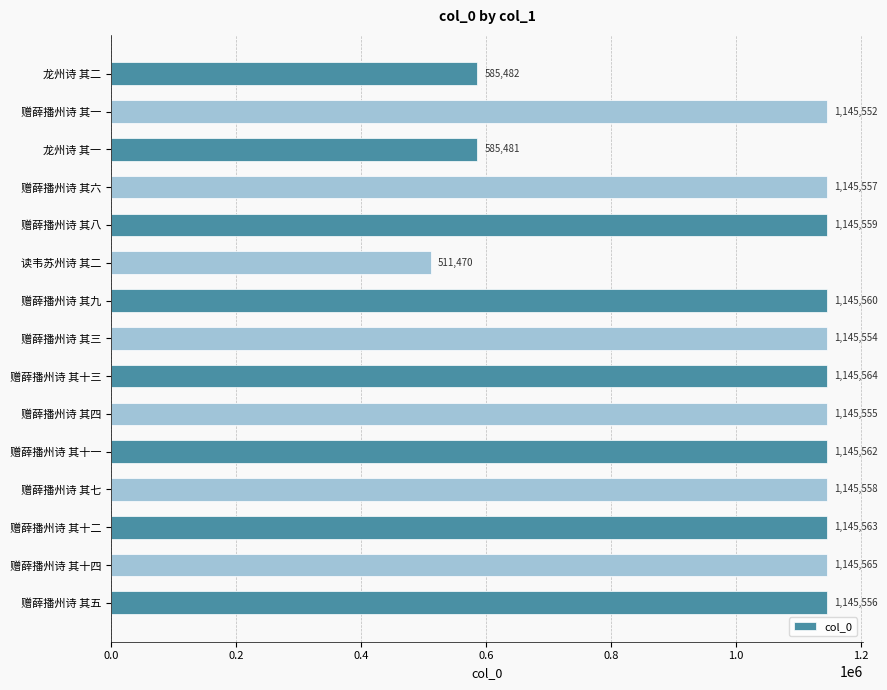

List the labels in order of value, largest first.

赠薛播州诗 其十四, 赠薛播州诗 其十三, 赠薛播州诗 其十二, 赠薛播州诗 其十一, 赠薛播州诗 其九, 赠薛播州诗 其八, 赠薛播州诗 其七, 赠薛播州诗 其六, 赠薛播州诗 其五, 赠薛播州诗 其四, 赠薛播州诗 其三, 赠薛播州诗 其一, 龙州诗 其二, 龙州诗 其一, 读韦苏州诗 其二